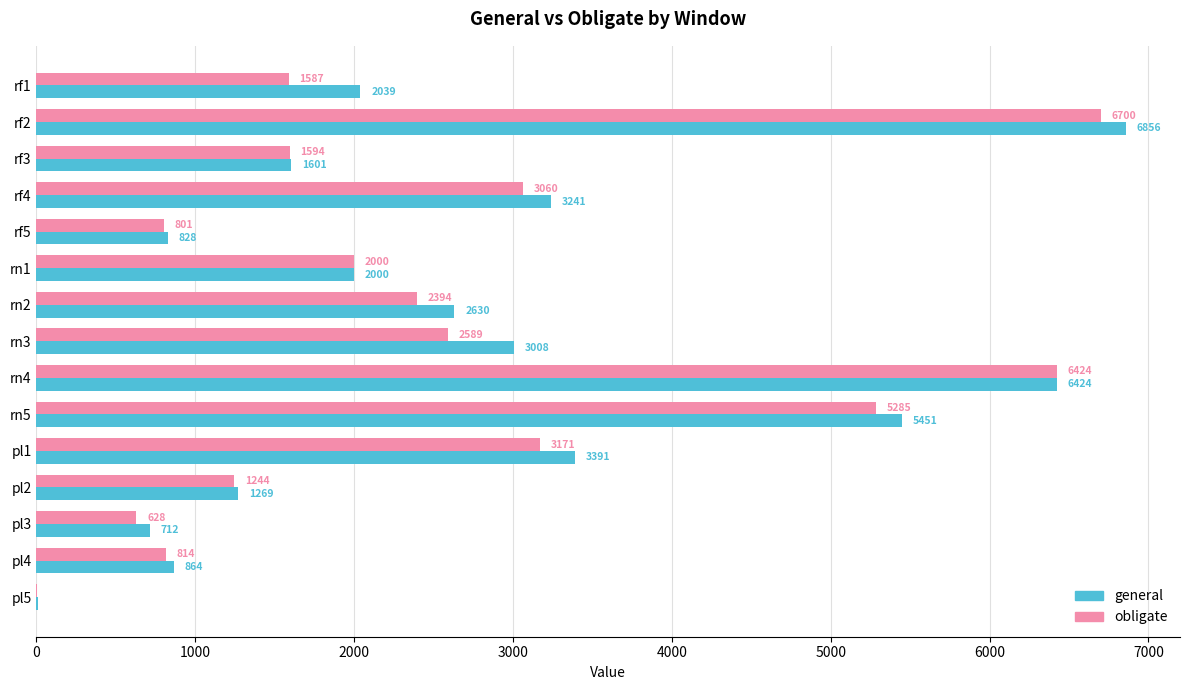

What value does the general series have at rf3?

1601.0